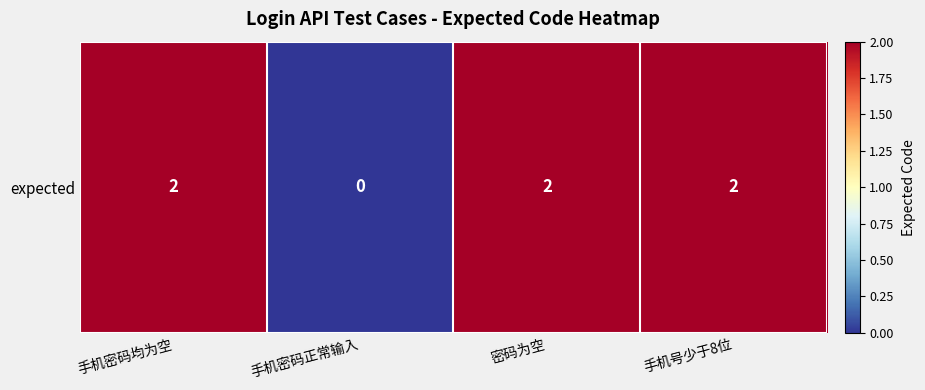

Reading left to right, extract all data points from this chart.

手机密码均为空=2	手机密码正常输入=0	密码为空=2	手机号少于8位=2